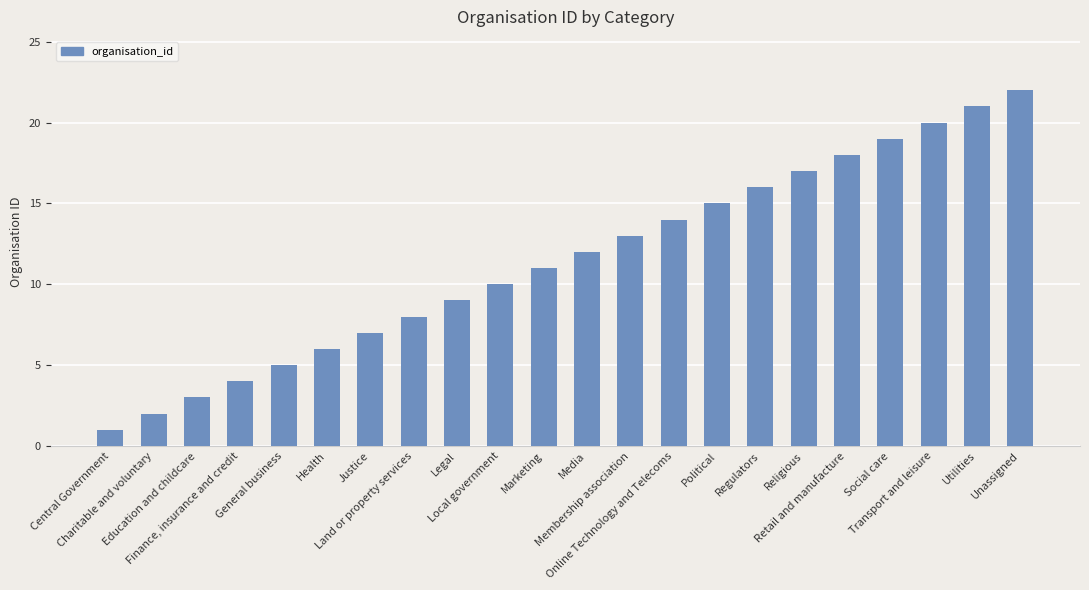

Between Transport and leisure and Unassigned, which is larger?

Unassigned